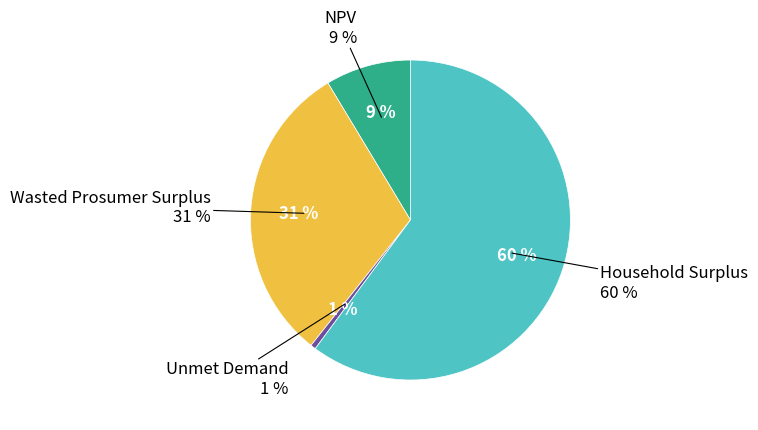

To the nearest percent, what is the average slice percentage?

25%